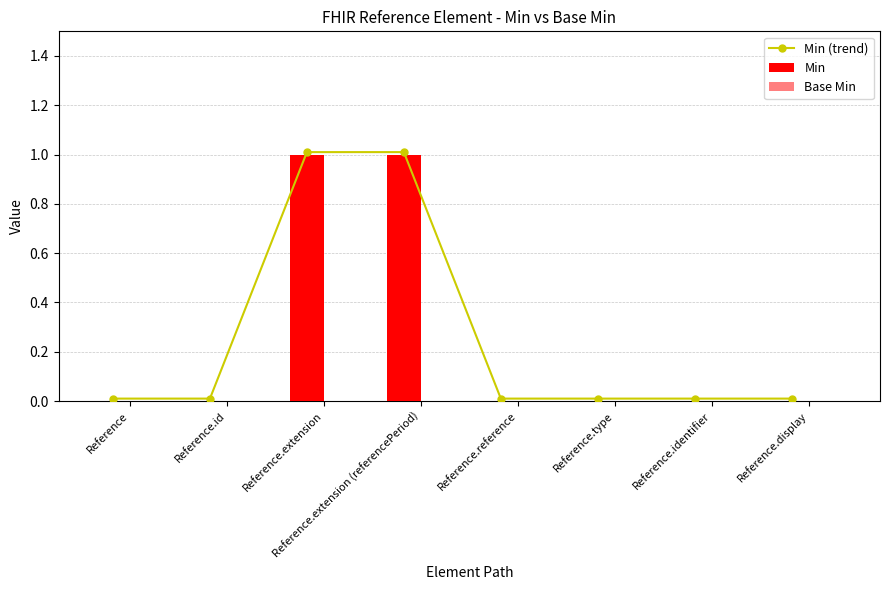

What is the label of the 5th bar from the right?

Reference.extension (referencePeriod)